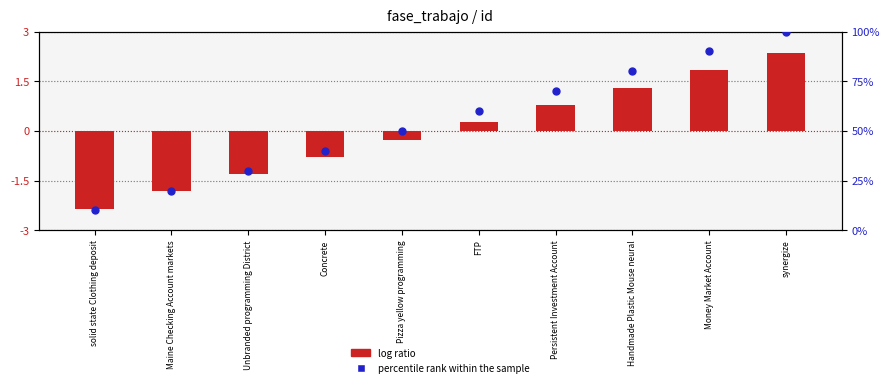

What is the total value across all series at Maine Checking Account markets?

18.2